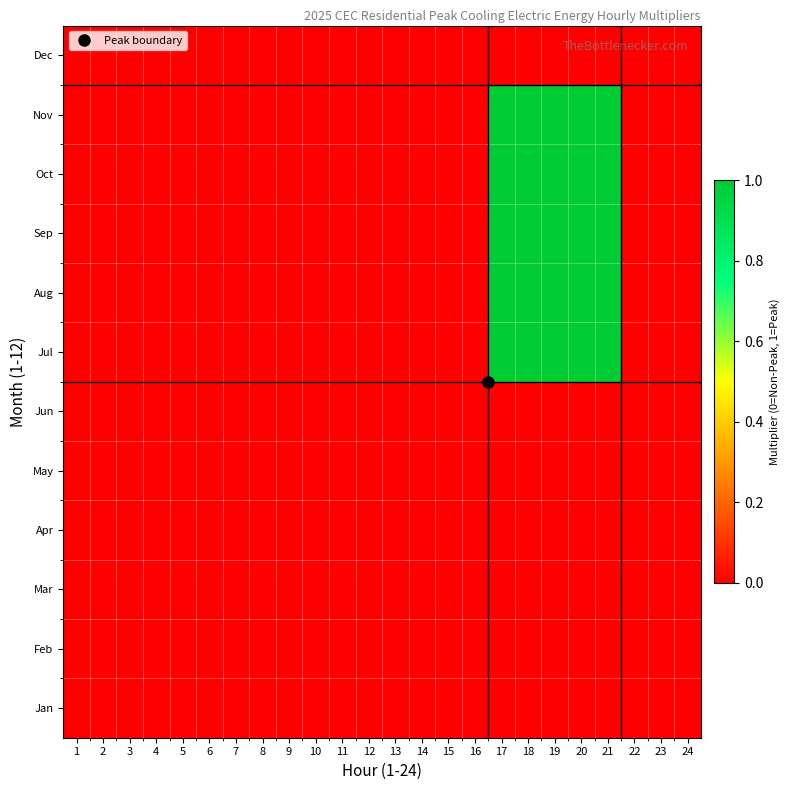

At which category does the chart reach its minimum across all series?

1